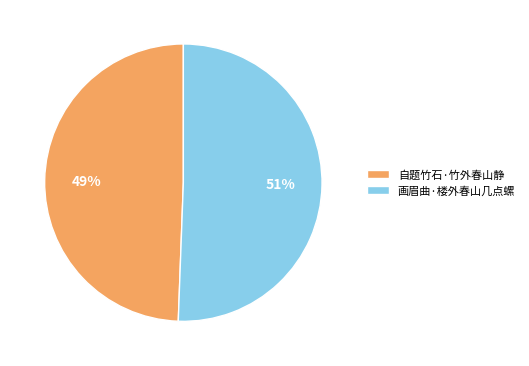

To the nearest percent, what is the combined percentage of 自题竹石·竹外春山静 and 画眉曲·楼外春山几点螺?

100%